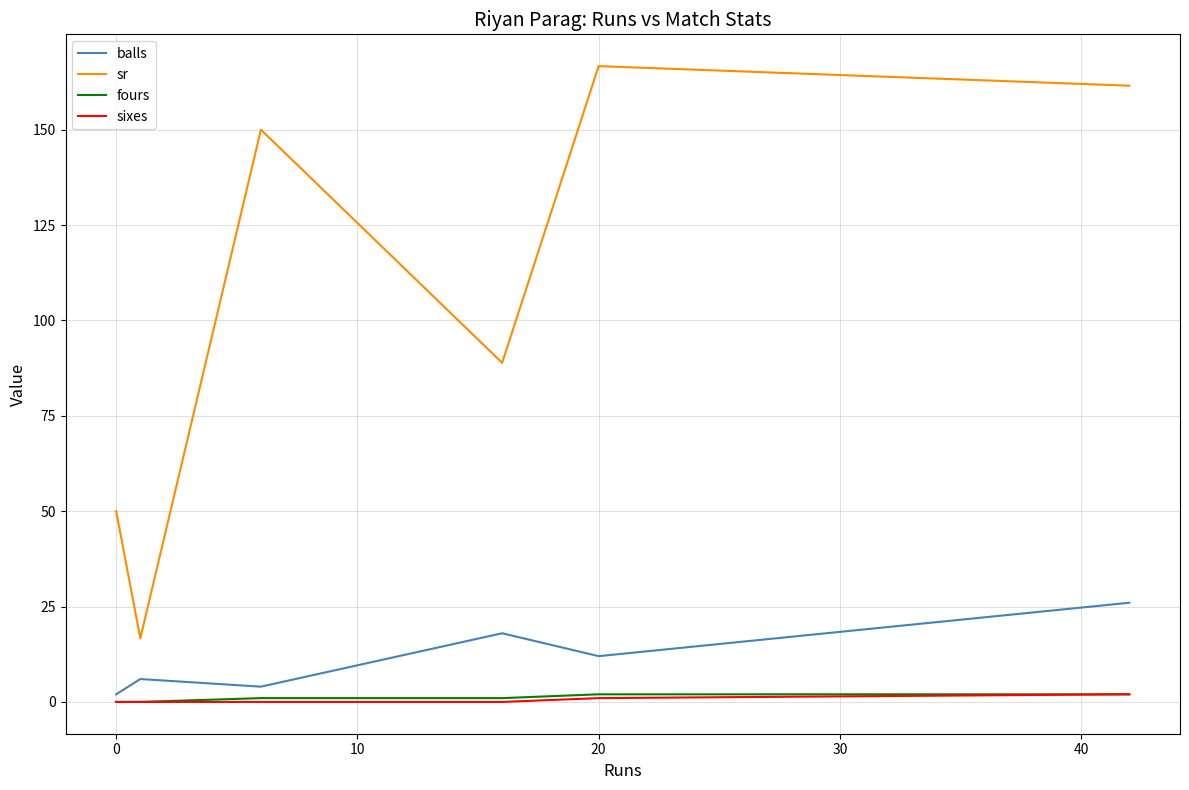

Which series has the largest total across all categories?

sr